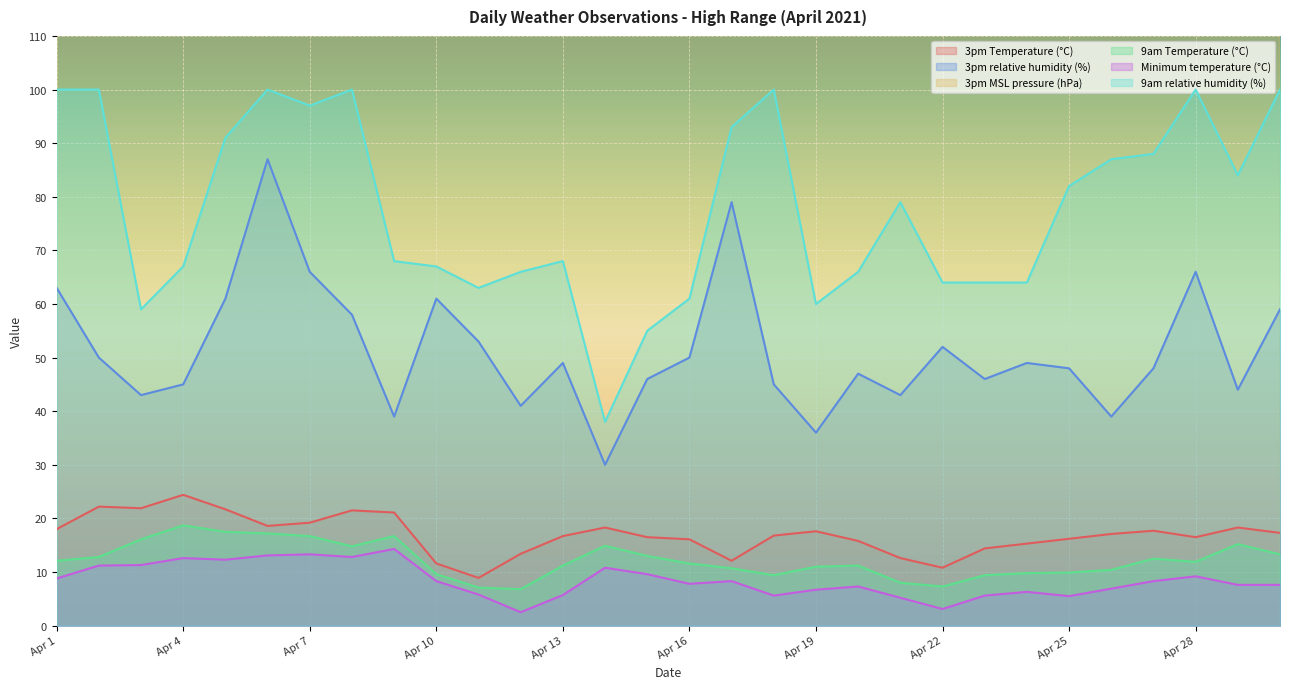

Does the chart display data point markers on the line(s)?

No